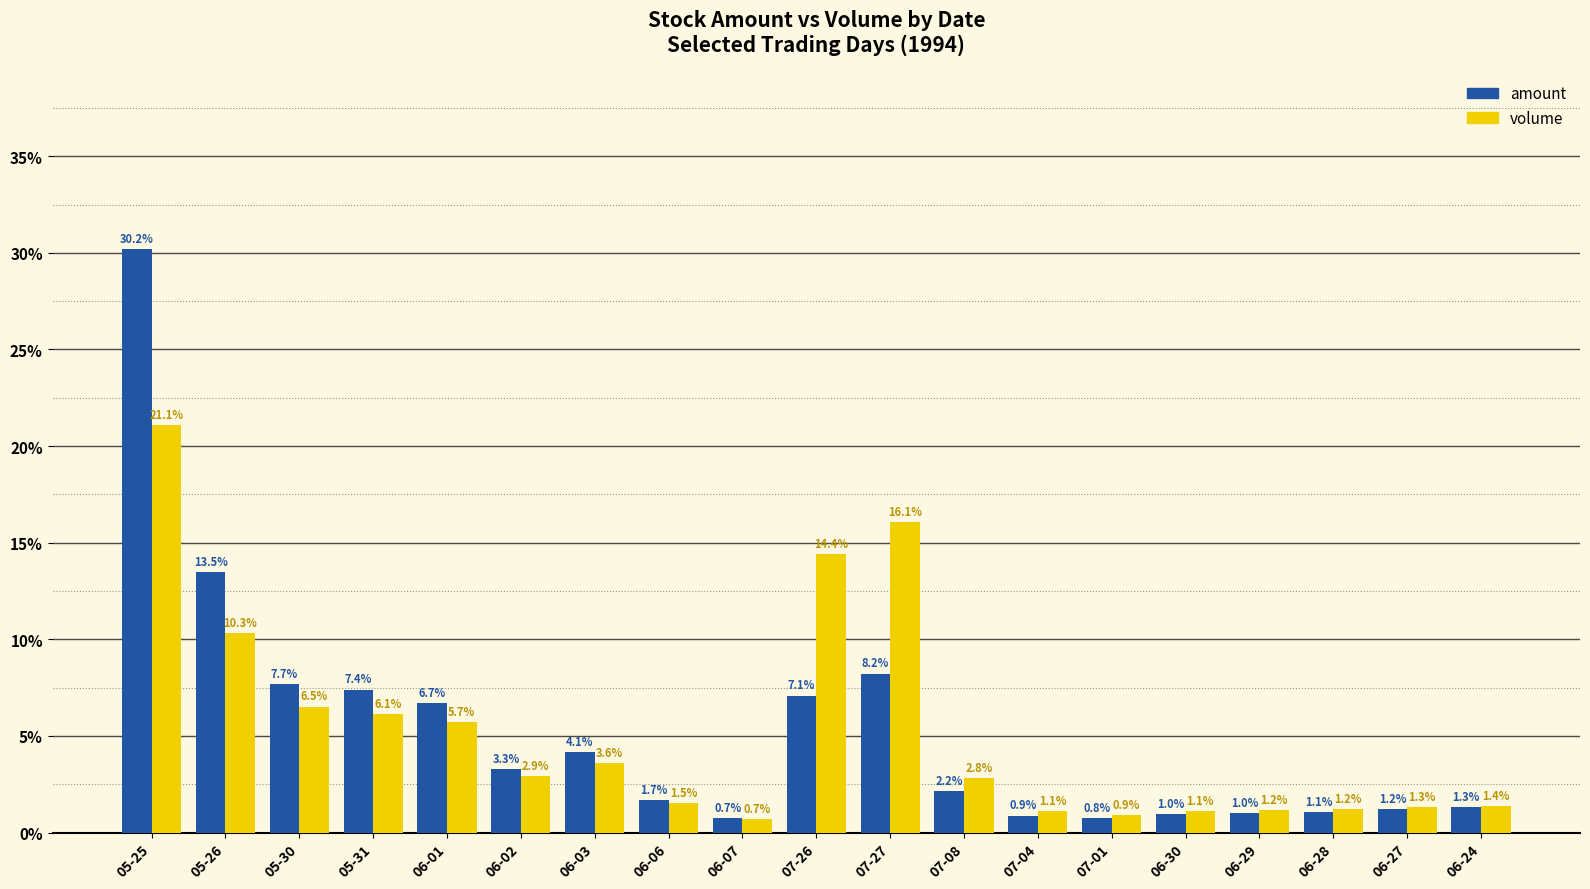

What is the sum of the volume values at 06-02 and 05-31?

9.1